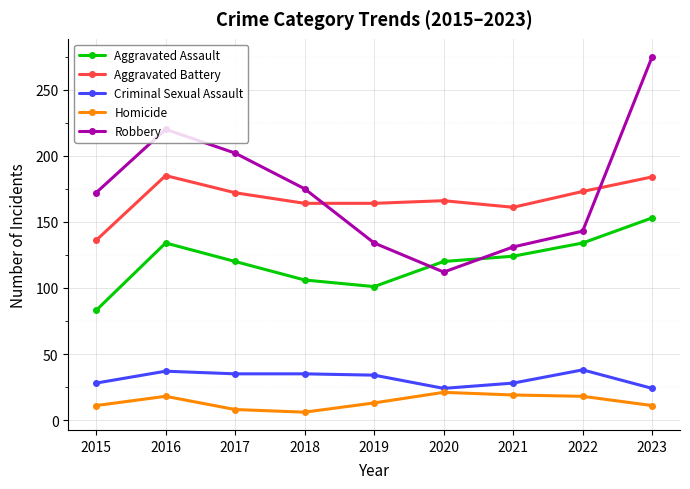

What is the value of the Robbery point at the 7th from the left?

131